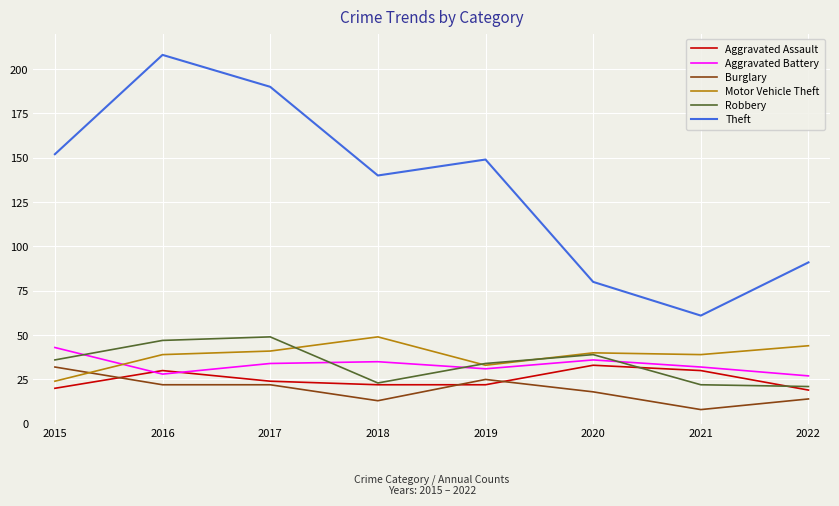

At which label does Theft reach its peak?

2016